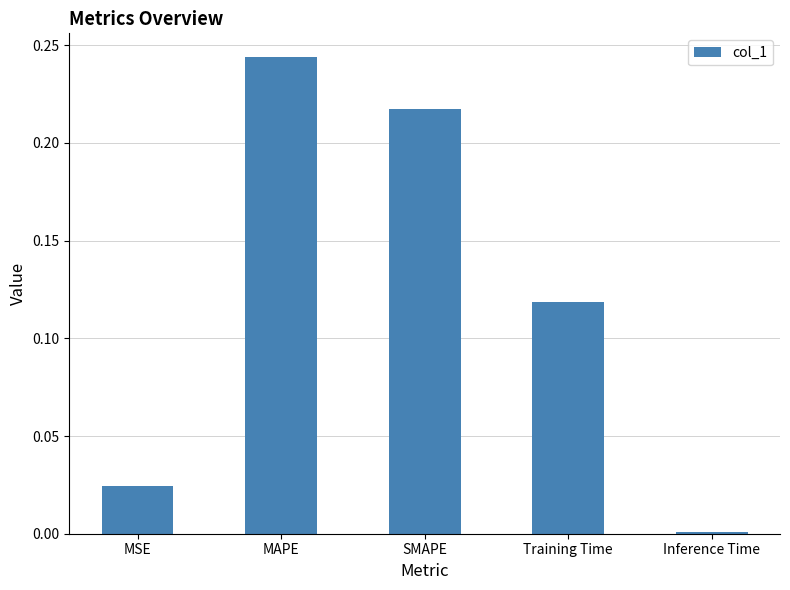

What is the label of the 5th bar from the left?

Inference Time